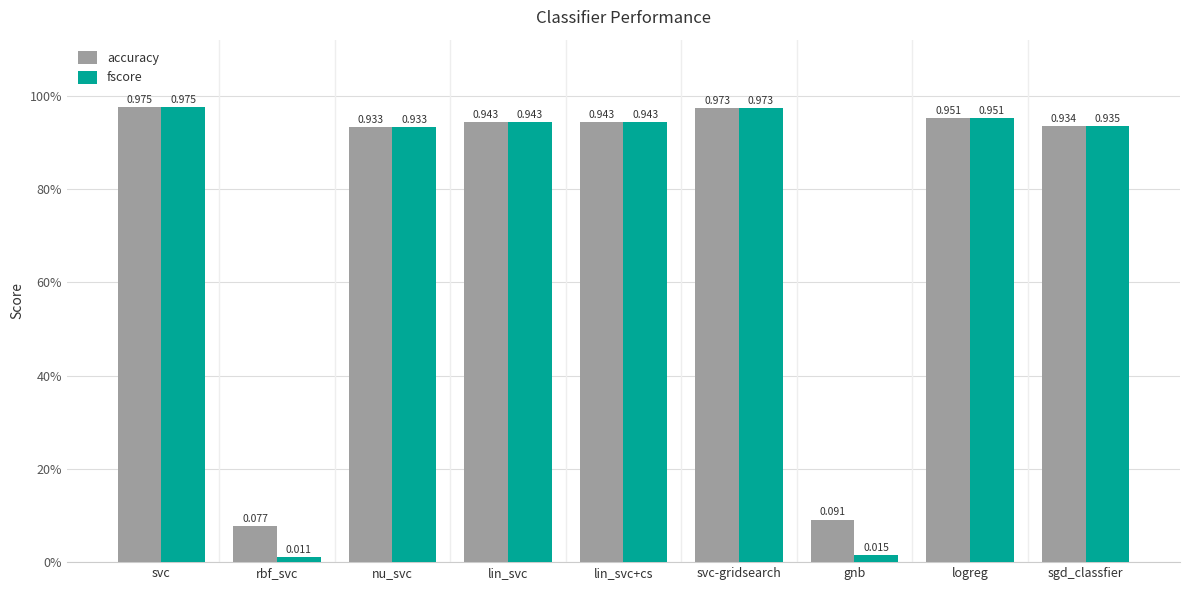

Which series has the largest total across all categories?

accuracy